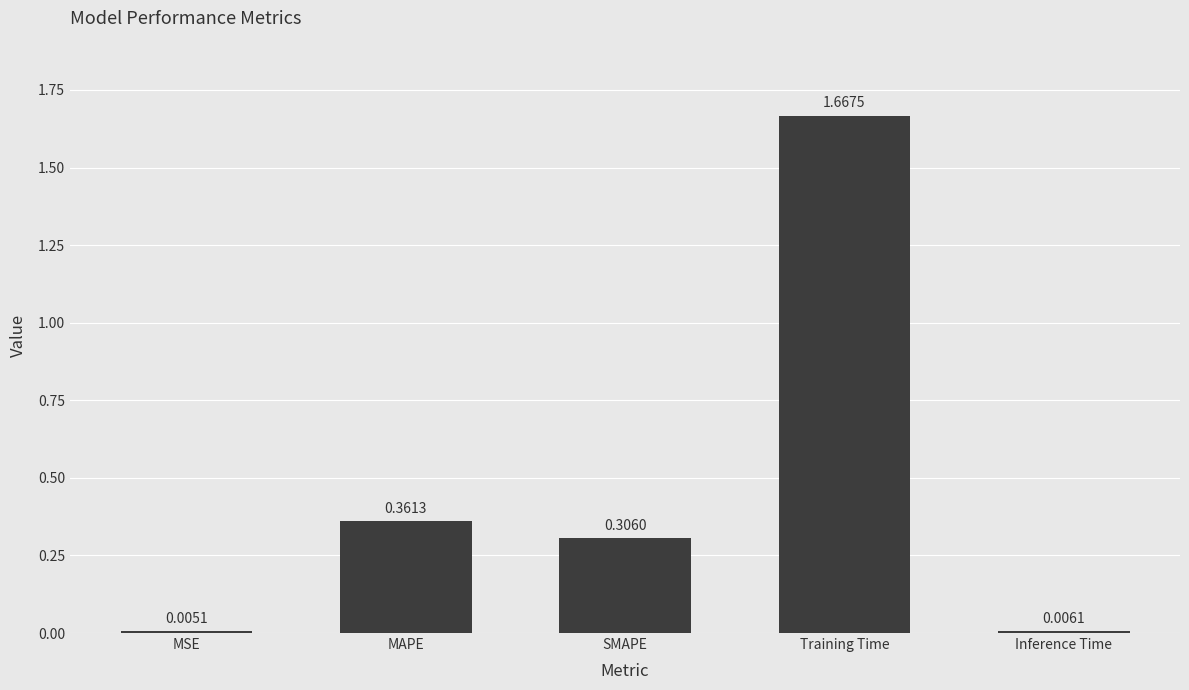

Between Inference Time and Training Time, which is larger?

Training Time